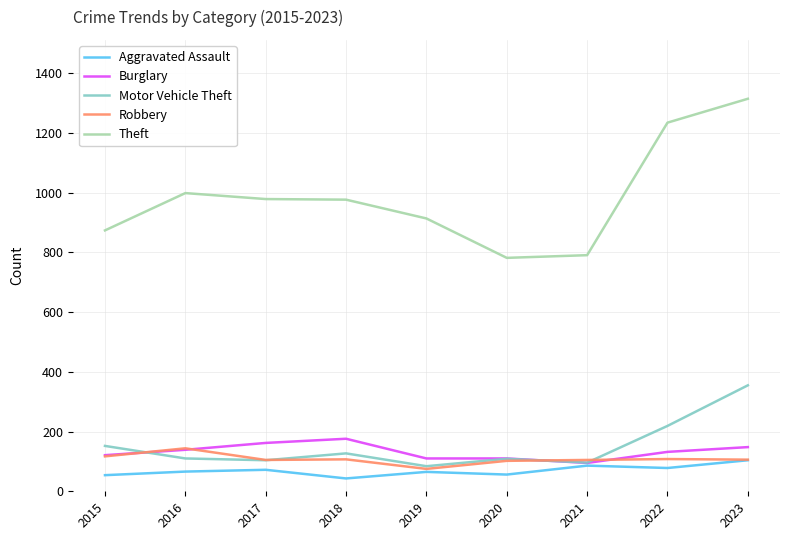

Which label corresponds to the largest value in the chart?

2023